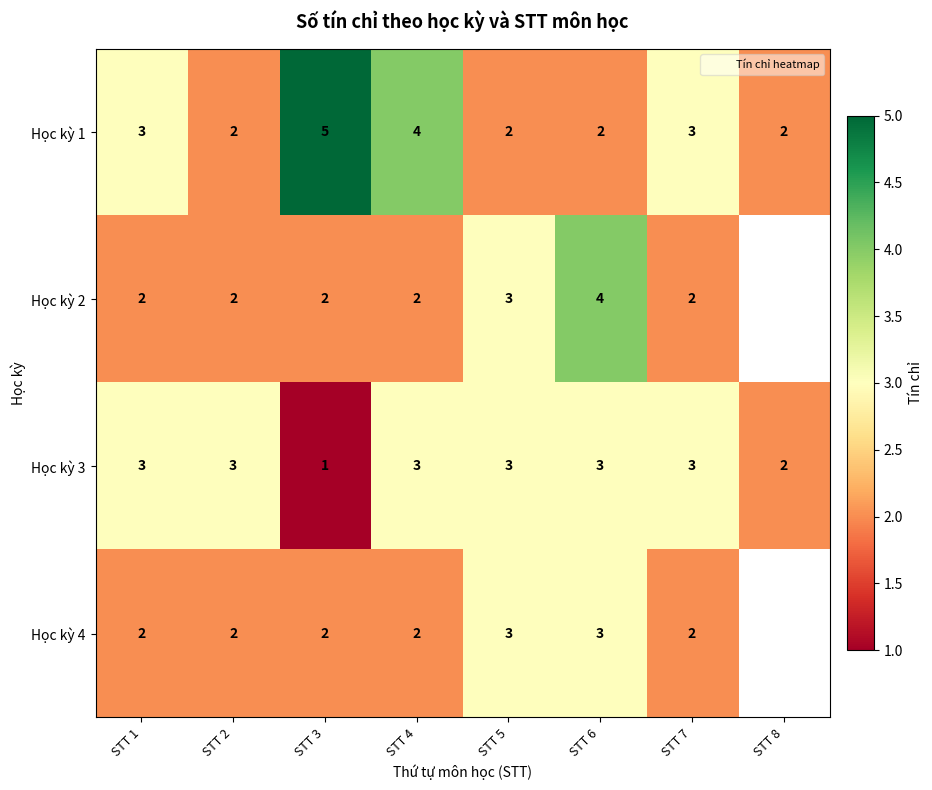

The value of Học kỳ 4 at STT 6 is 0.7. True or false?

False